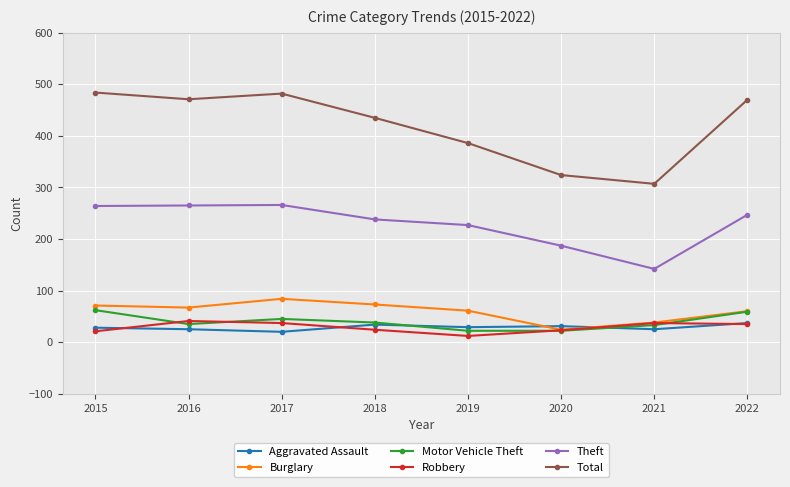

Which series has the widest spread of values?

Total